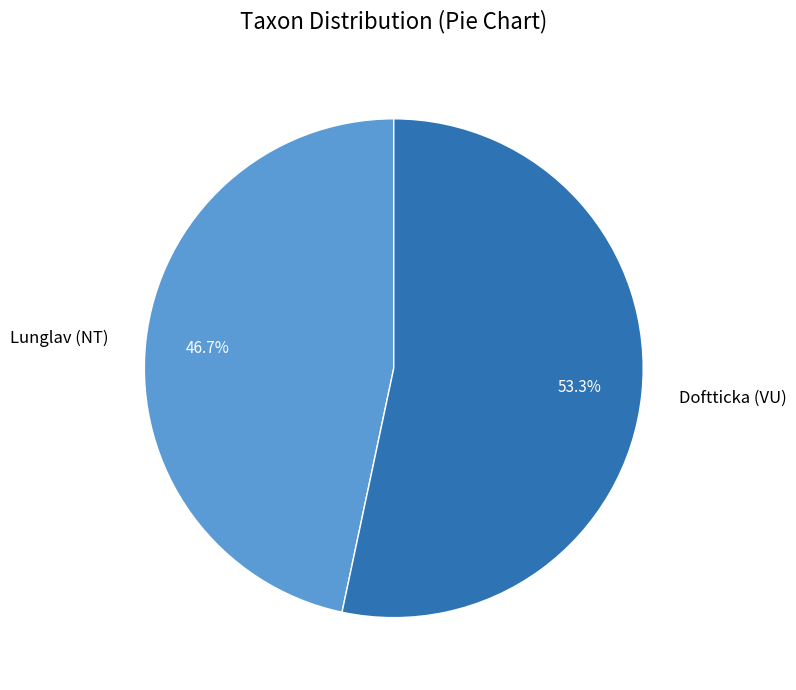

How many slices are in this pie chart?

2